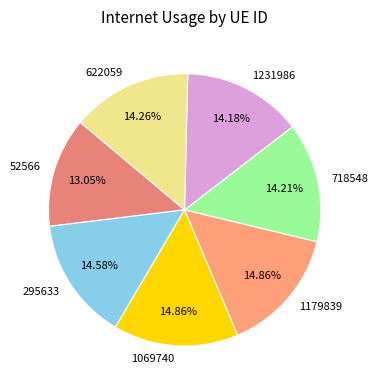

How many segments does this pie chart have?

7